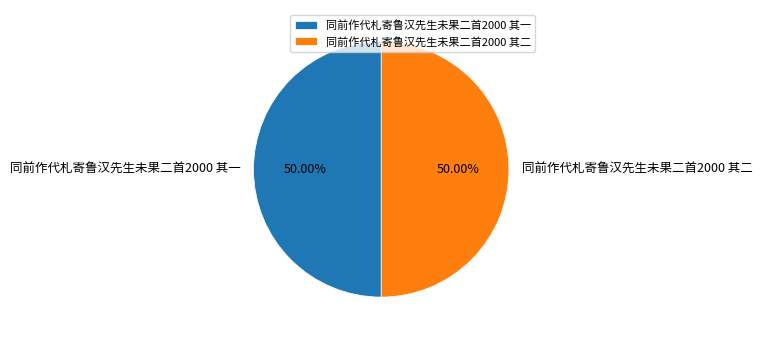

What portion of the pie excludes 同前作代札寄鲁汉先生未果二首2000 其二?

50.0%